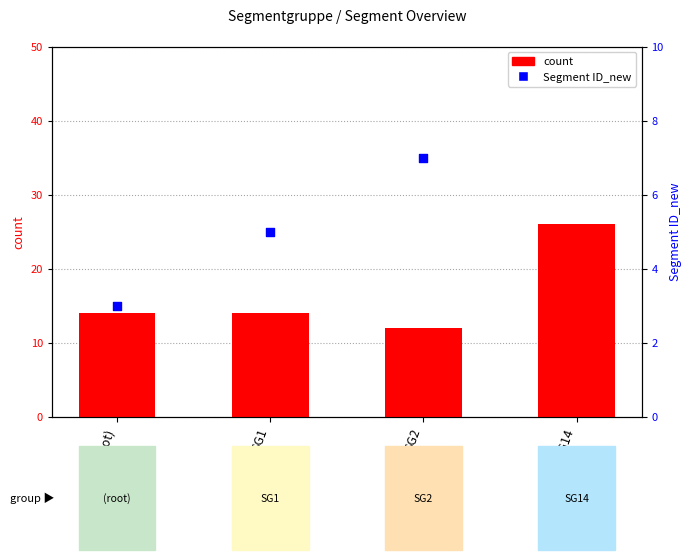

Which series has the largest total across all categories?

count